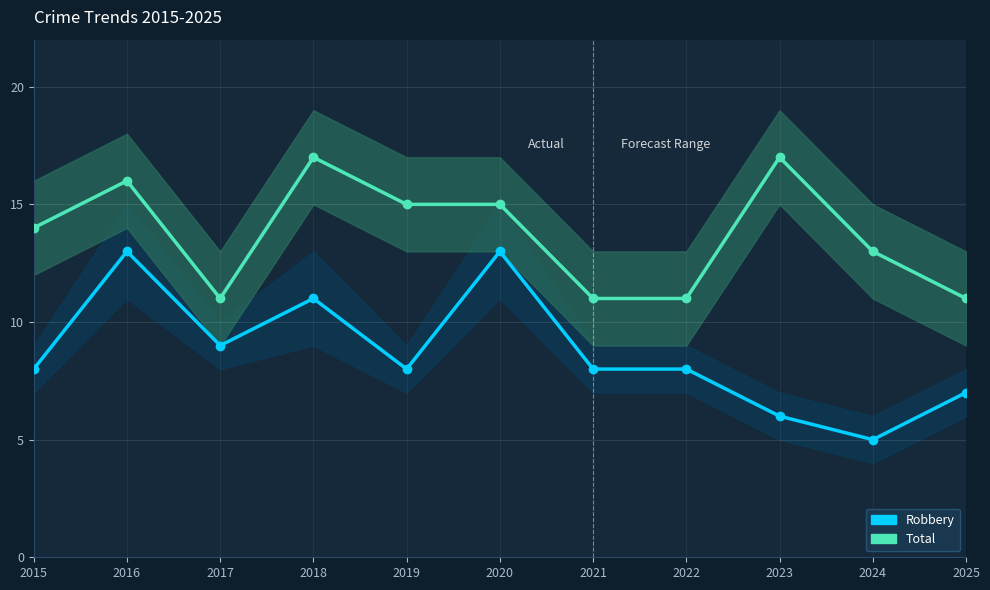

True or false: Robbery and Total intersect in this chart.

False